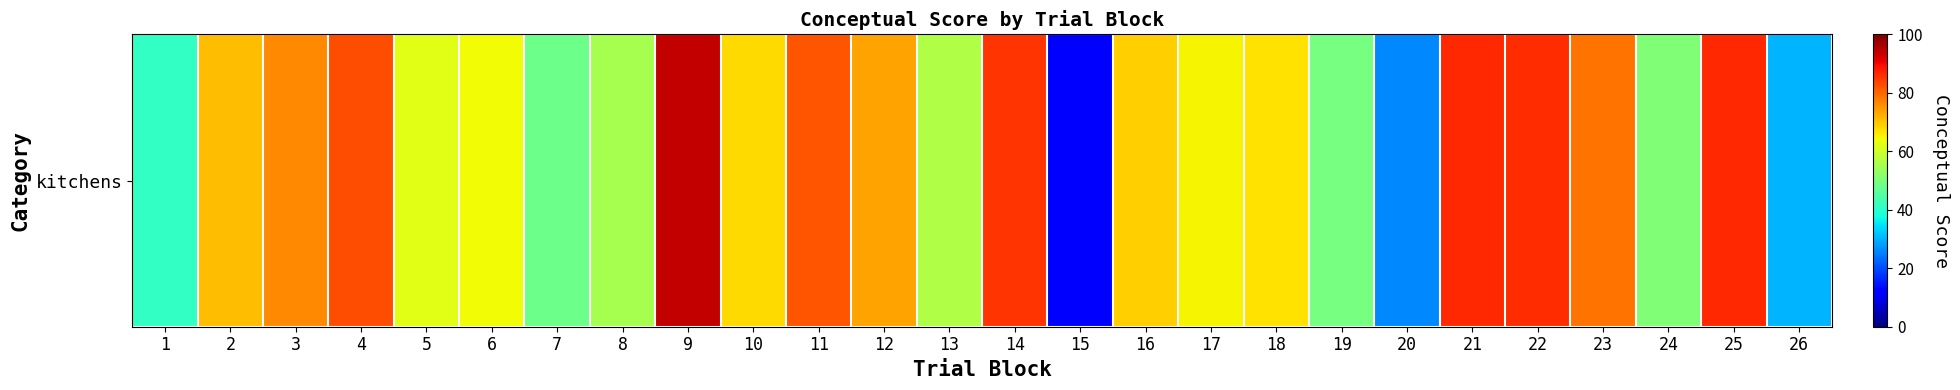

What is the difference between the values at 25 and 24?

36.2